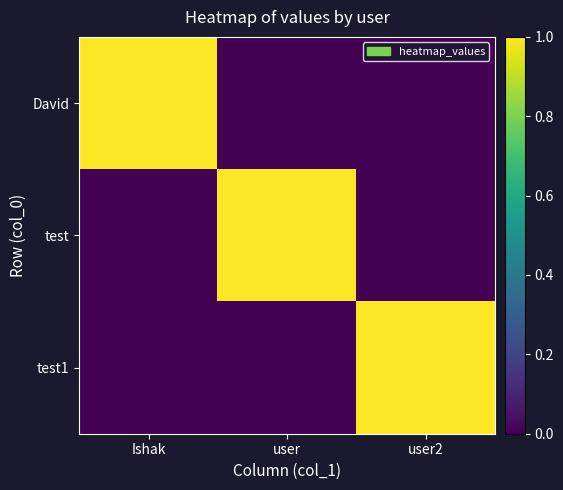

Rank the series by their maximum value, from highest to lowest.

David, test, test1